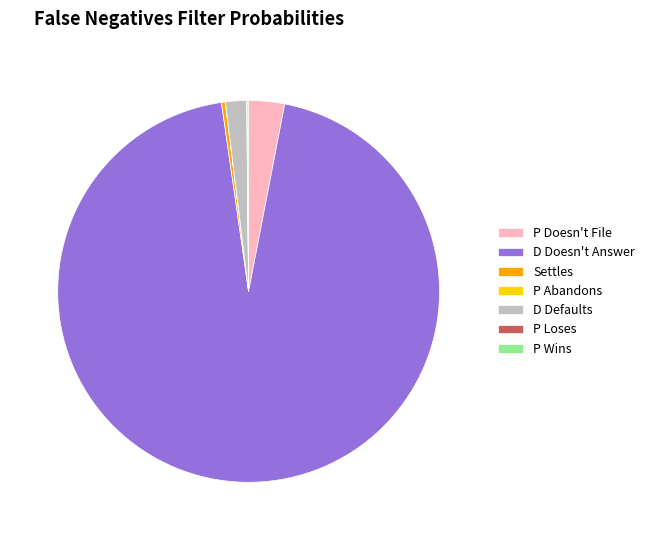

What is the largest slice in the pie chart?

D Doesn't Answer